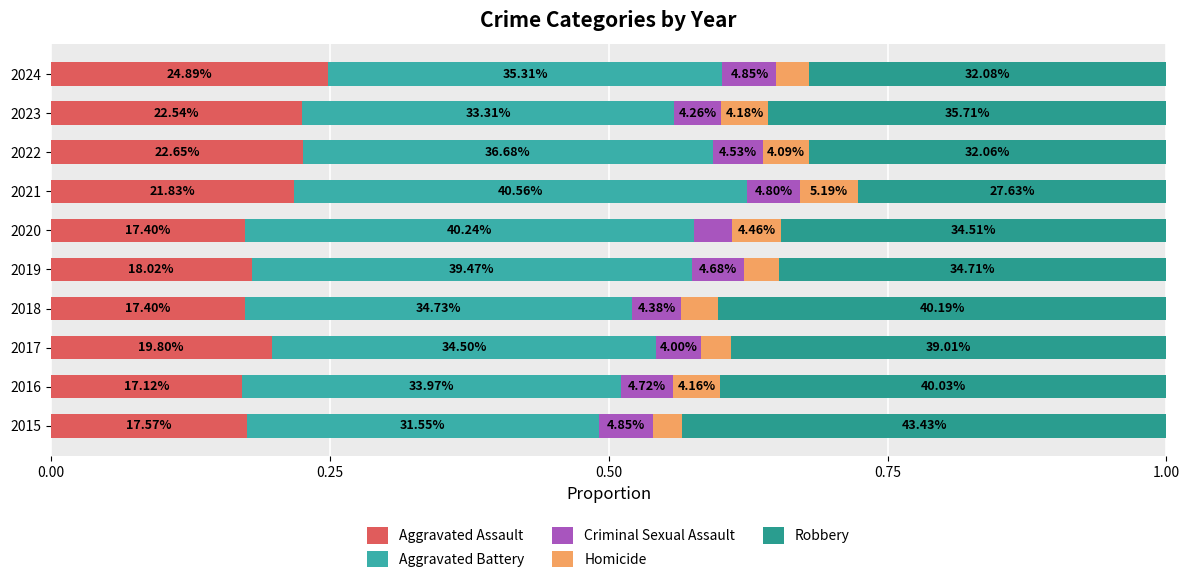

How many Robbery values are between 0 and 1?

10